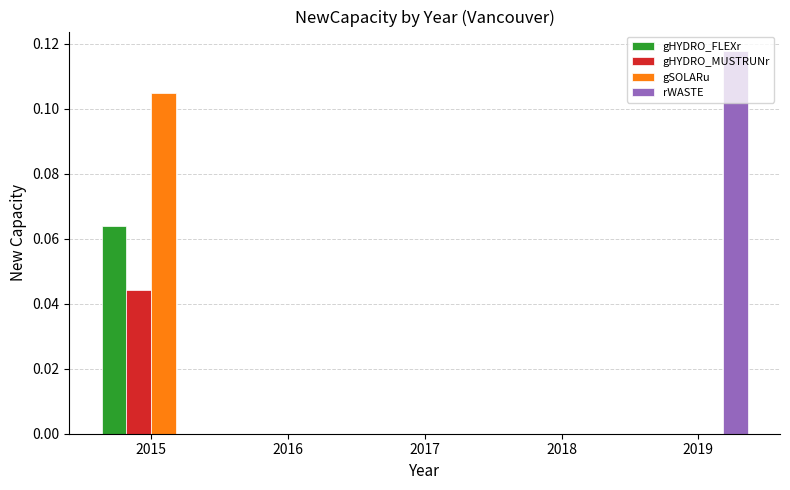

Which category has the highest value in the gSOLARu series?

2015